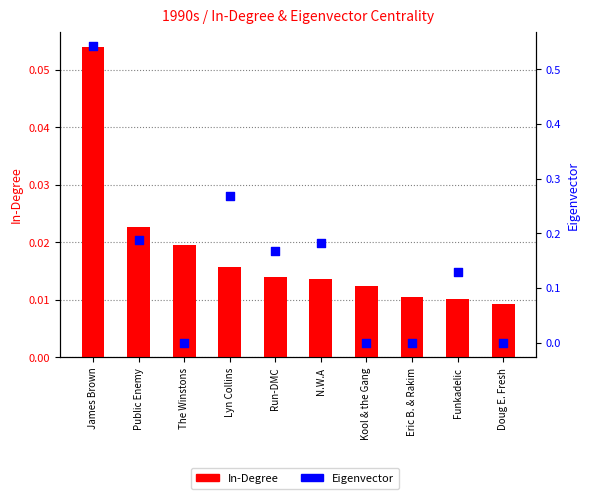

Which series contains the lowest Y value?

Eigenvector